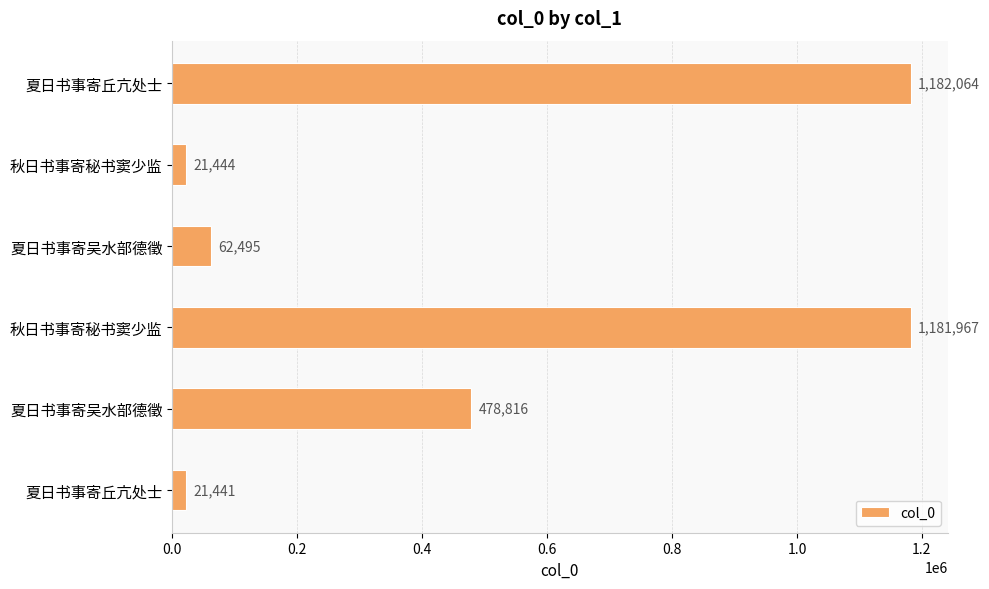

Are the bars horizontal?

Yes